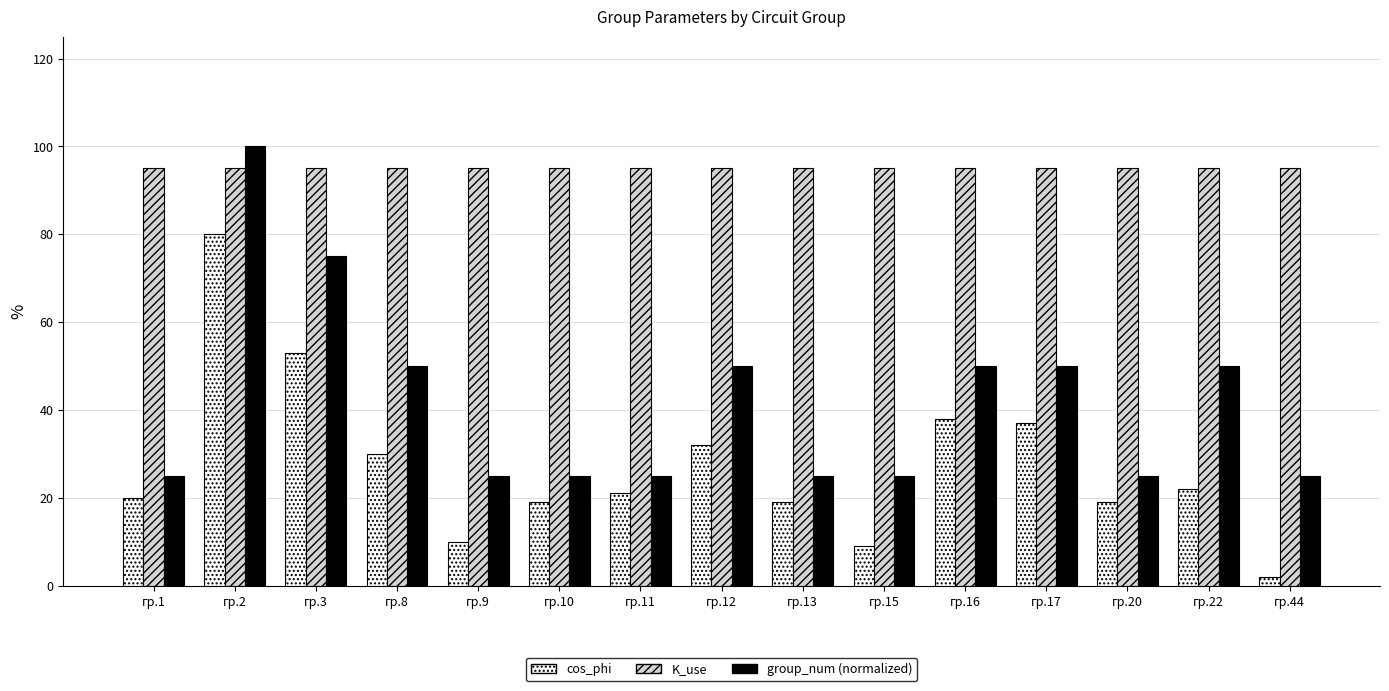

Reading right to left, list all the values displayed in this chart.

cos_phi: гр.44=0.0	гр.22=0.2	гр.20=0.2	гр.17=0.4	гр.16=0.4	гр.15=0.1	гр.13=0.2	гр.12=0.3	гр.11=0.2	гр.10=0.2	гр.9=0.1	гр.8=0.3	гр.3=0.5	гр.2=0.8	гр.1=0.2
K_use: гр.44=0.9	гр.22=0.9	гр.20=0.9	гр.17=0.9	гр.16=0.9	гр.15=0.9	гр.13=0.9	гр.12=0.9	гр.11=0.9	гр.10=0.9	гр.9=0.9	гр.8=0.9	гр.3=0.9	гр.2=0.9	гр.1=0.9
group_num (normalized): гр.44=0.2	гр.22=0.5	гр.20=0.2	гр.17=0.5	гр.16=0.5	гр.15=0.2	гр.13=0.2	гр.12=0.5	гр.11=0.2	гр.10=0.2	гр.9=0.2	гр.8=0.5	гр.3=0.8	гр.2=1.0	гр.1=0.2